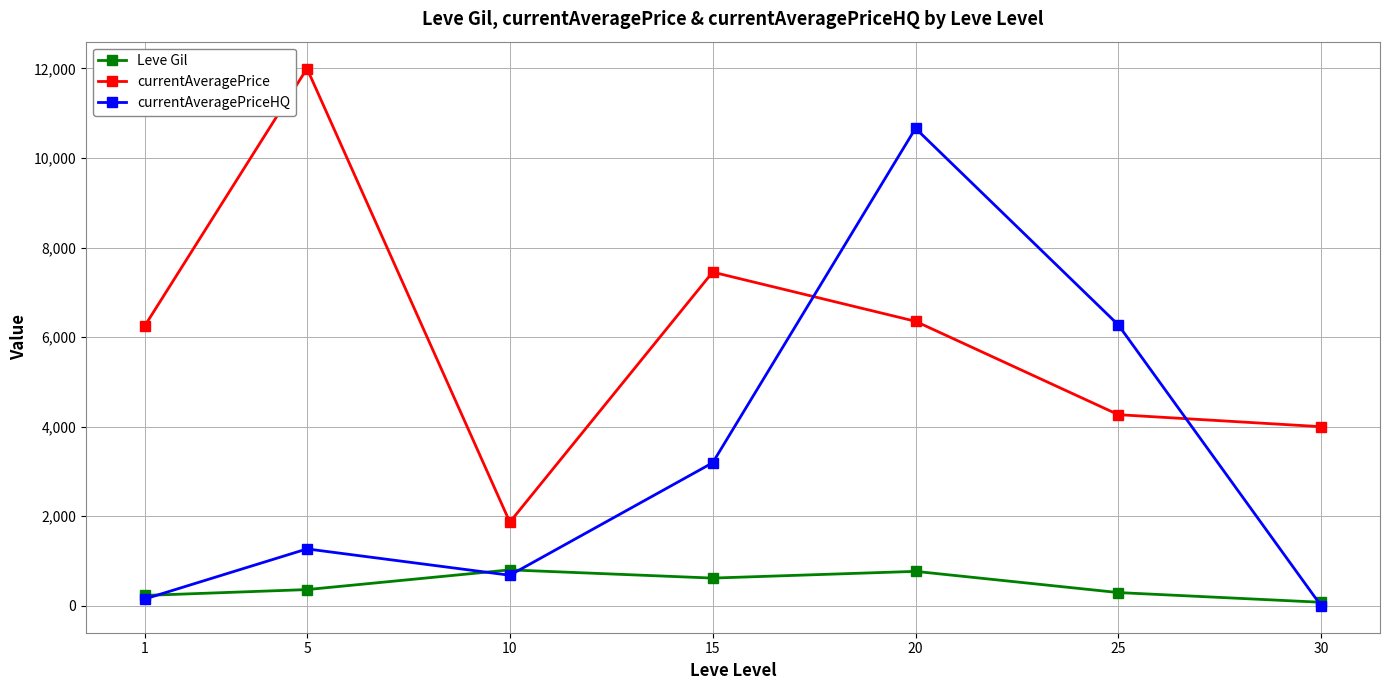

Is the value of currentAveragePrice at 15 greater than the value of Leve Gil at 5?

Yes